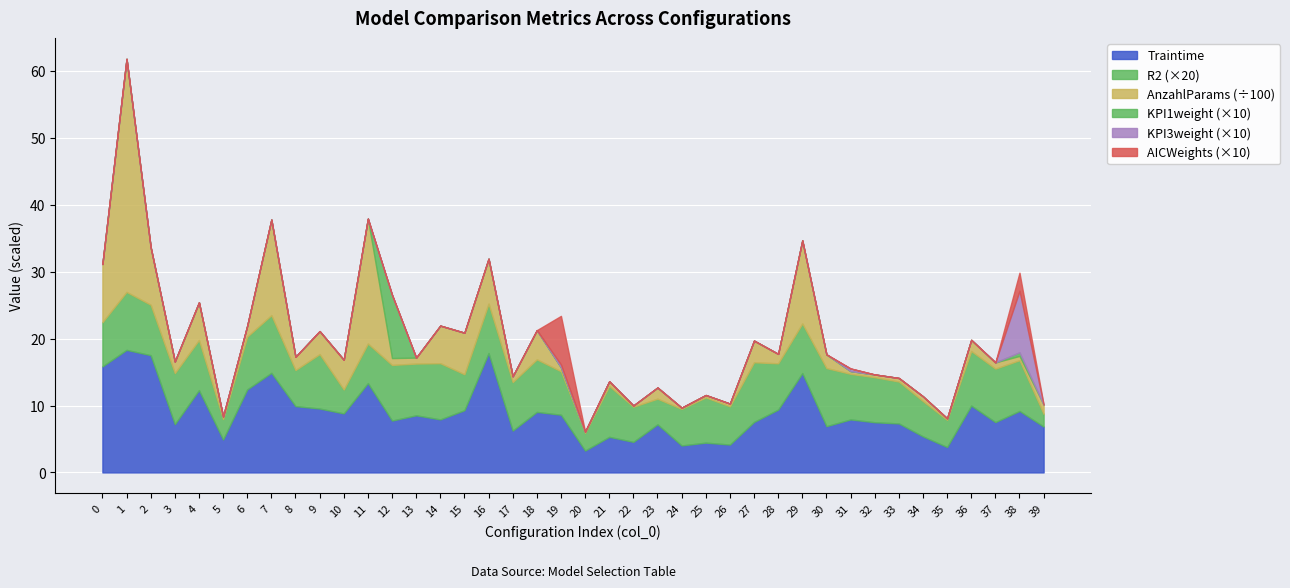

How many lines are shown in the chart?

6